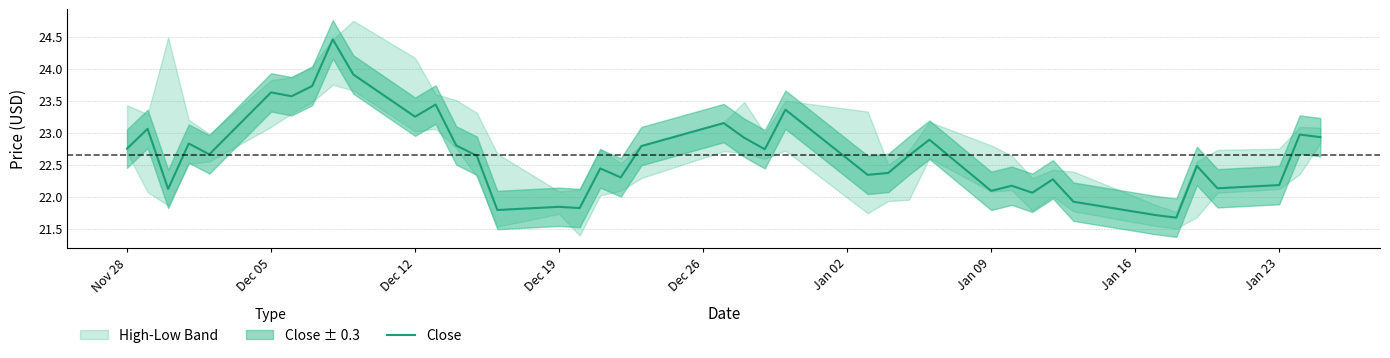

At which label does Close first exceed 22?

Nov 28